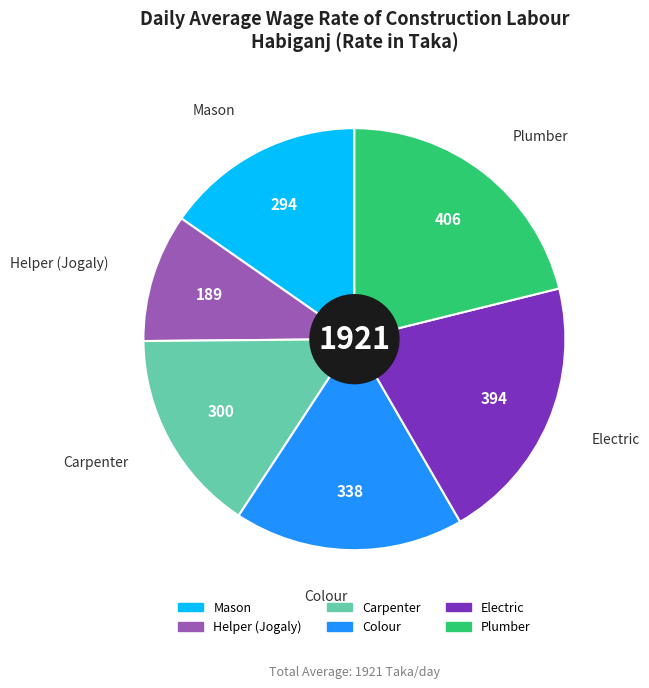

Is the sum of Mason and Plumber greater than half?

No